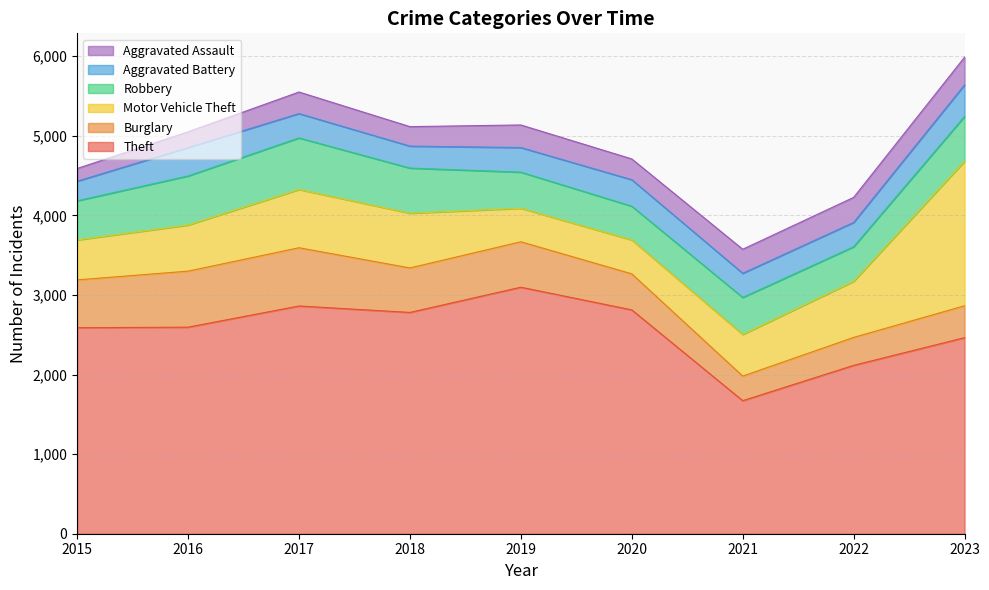

Which series has the widest spread of values?

Theft